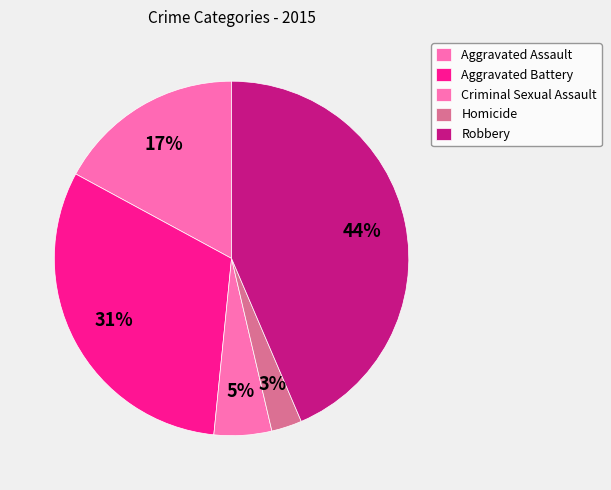

To the nearest percent, what portion does Homicide represent?

3%